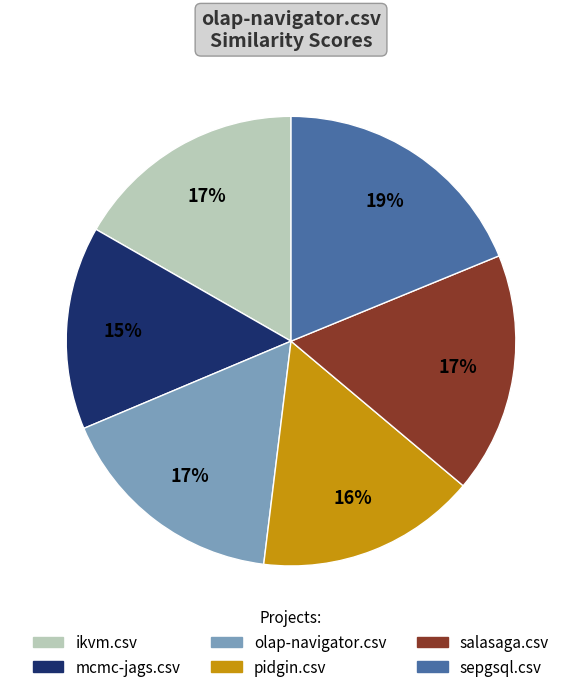

Does any single category account for the majority?

No